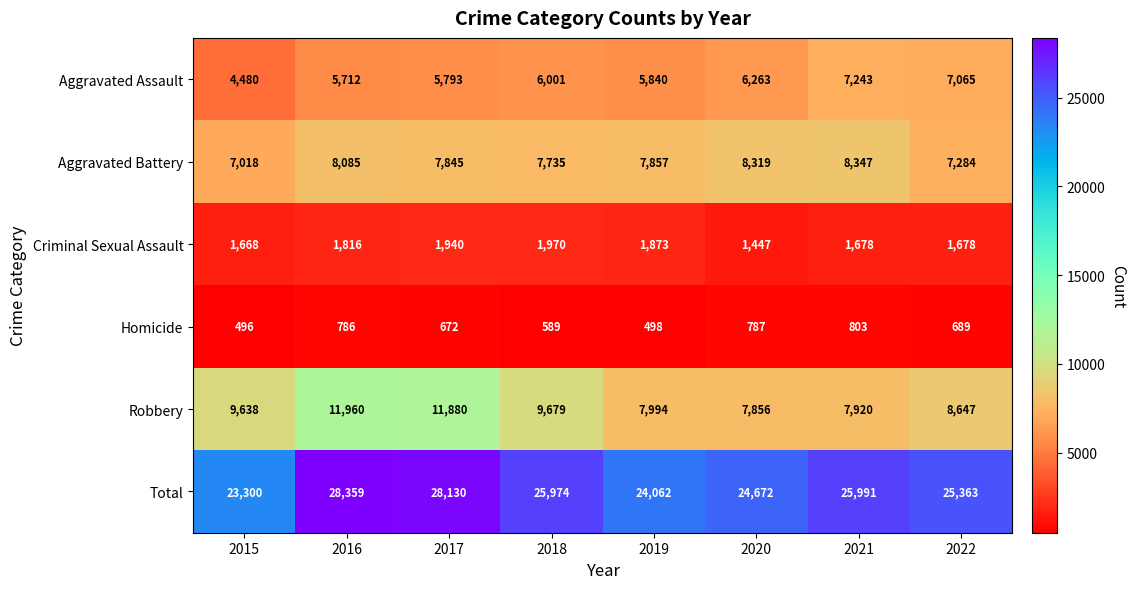

At 2019, list the series in order from smallest to largest.

Homicide, Criminal Sexual Assault, Aggravated Assault, Aggravated Battery, Robbery, Total